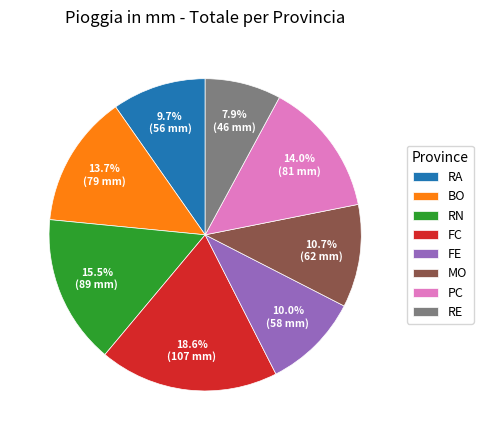

What is the ratio of the value at FC to the value at RE?

2.4